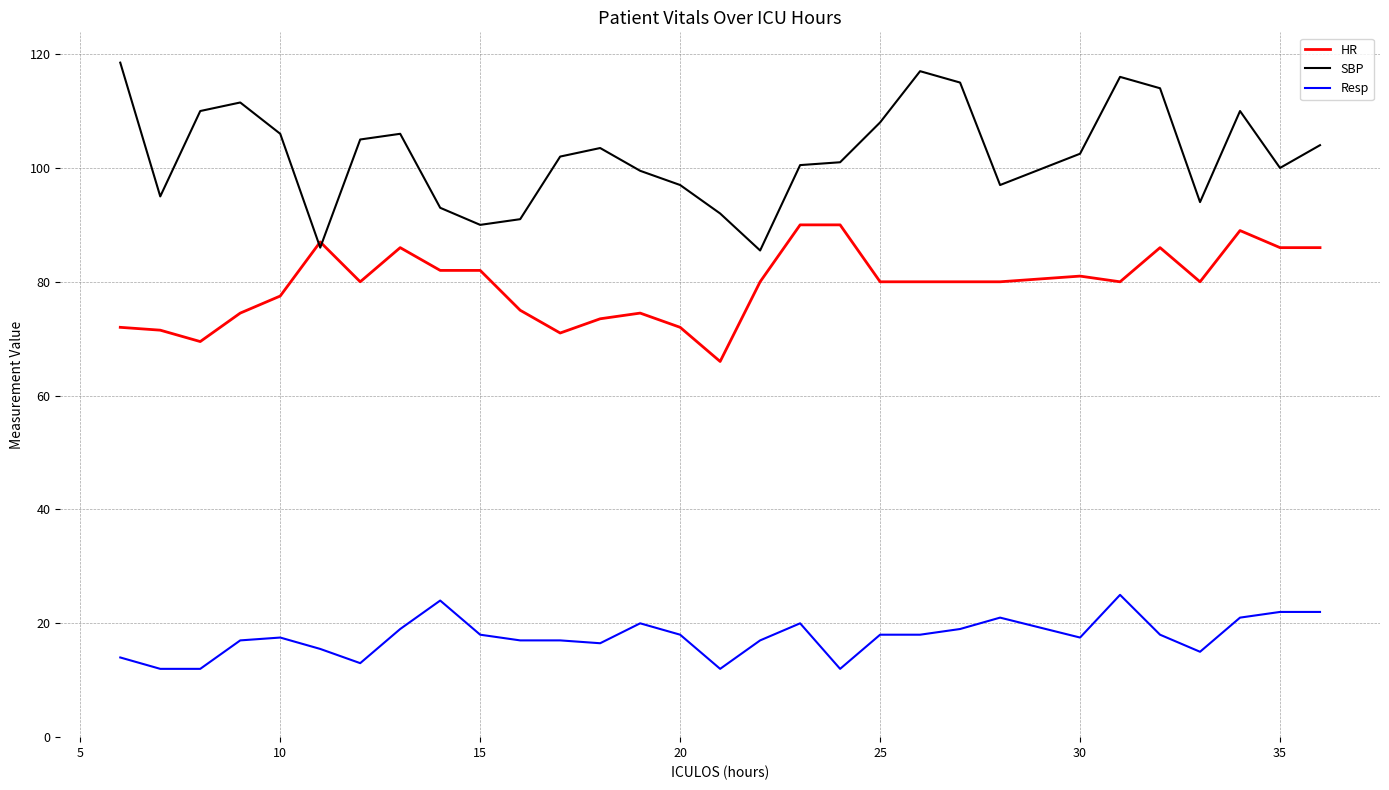

Which series has the widest spread of values?

SBP